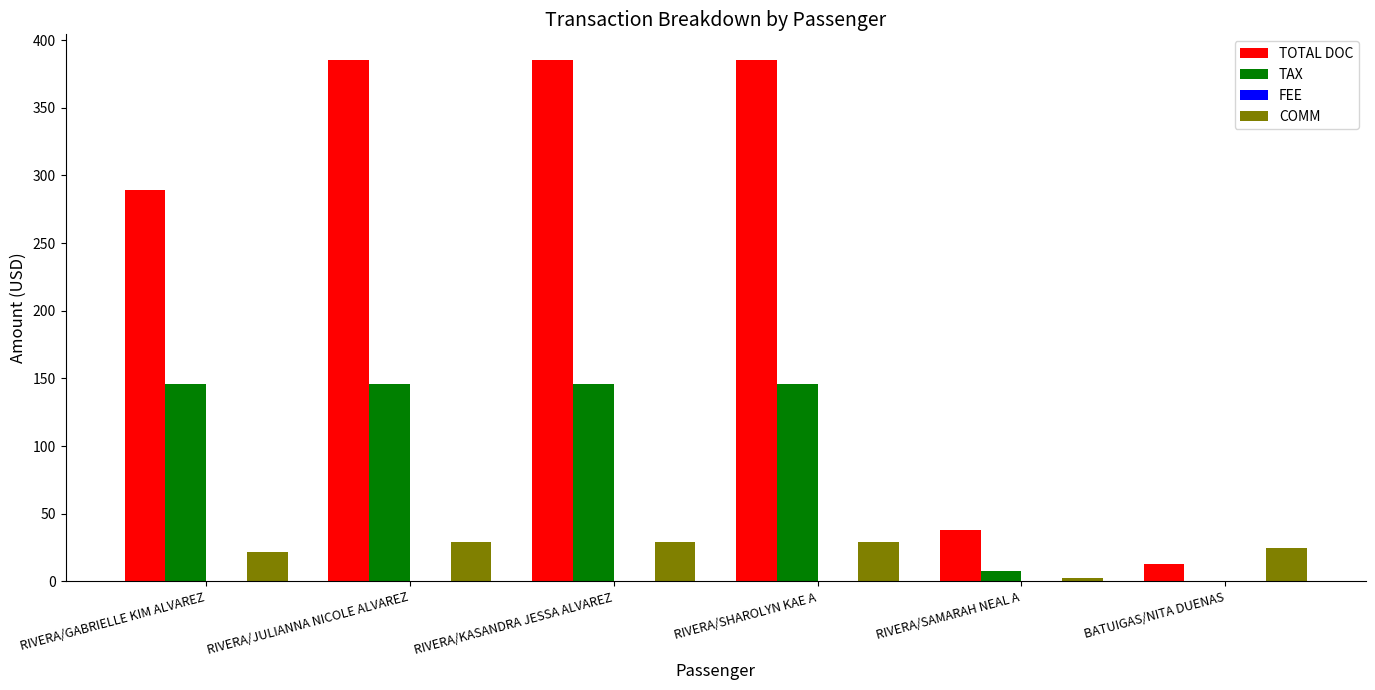

True or false: TOTAL DOC has a value of 143.4 at RIVERA/GABRIELLE KIM ALVAREZ.

False